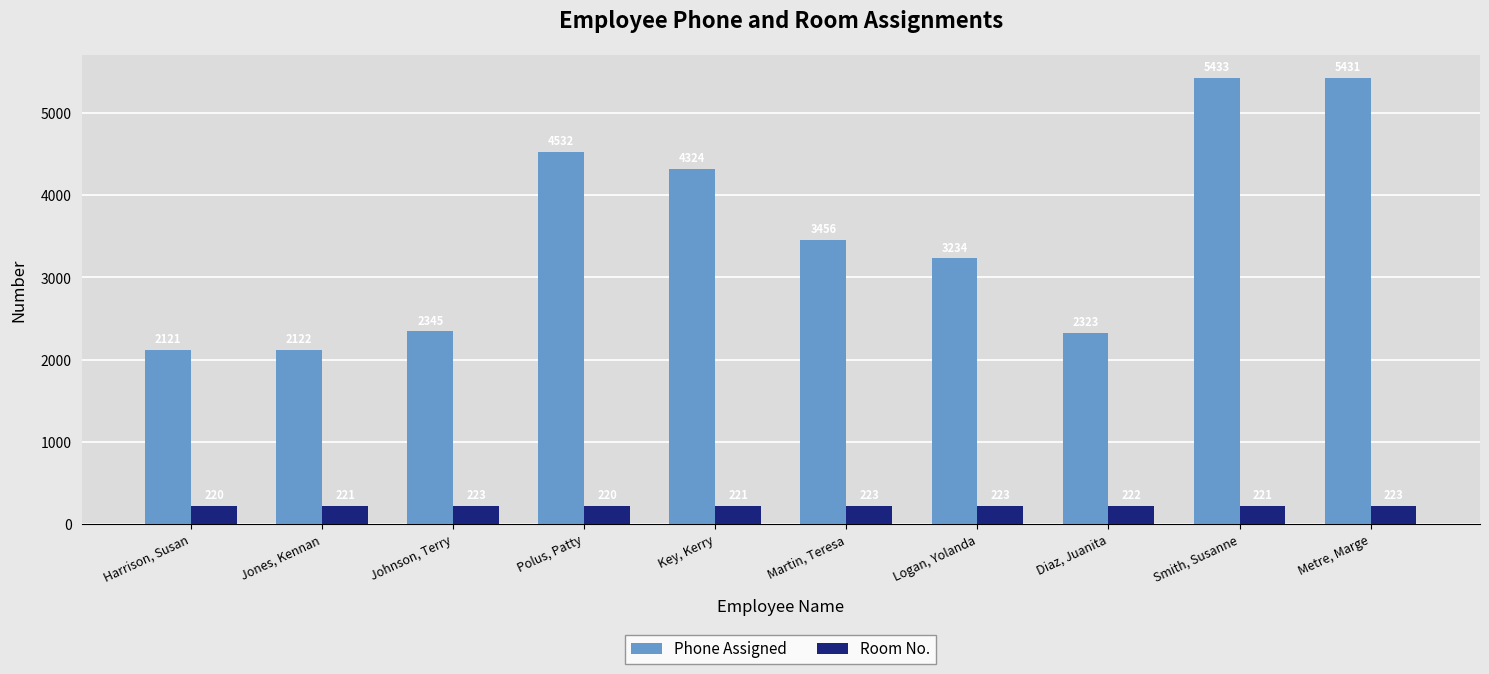

What is the total value across all series at Polus, Patty?

4752